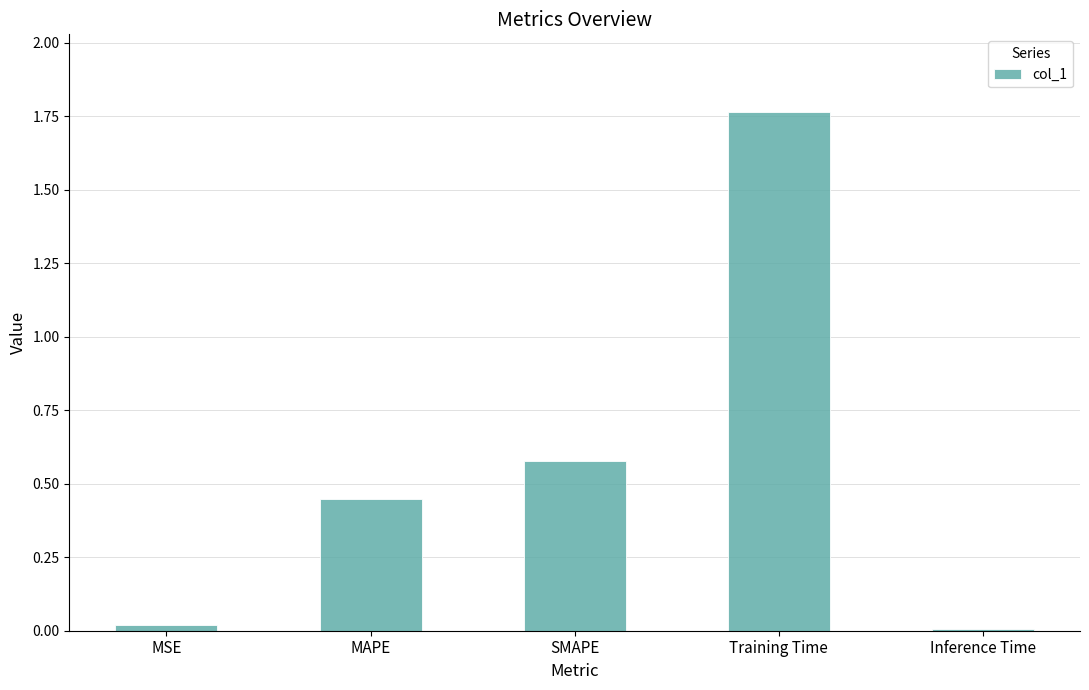

Between Inference Time and SMAPE, which is larger?

SMAPE